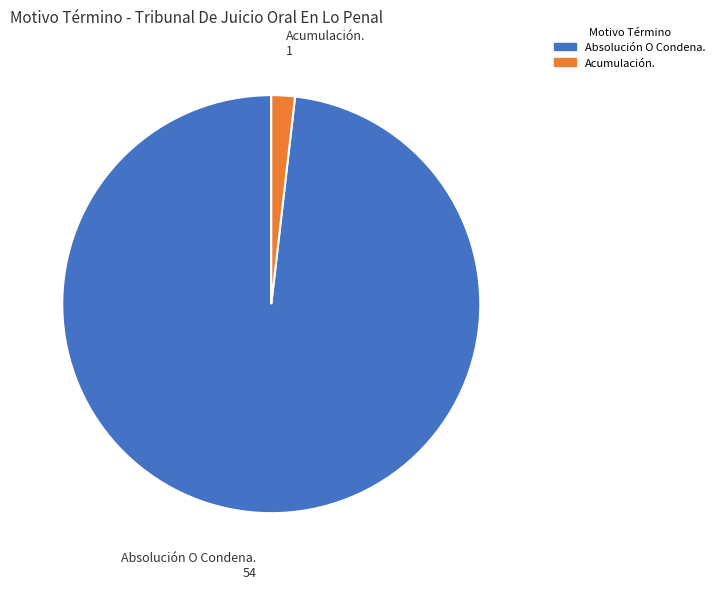

Is it true that Acumulación. is 2% of the pie?

True